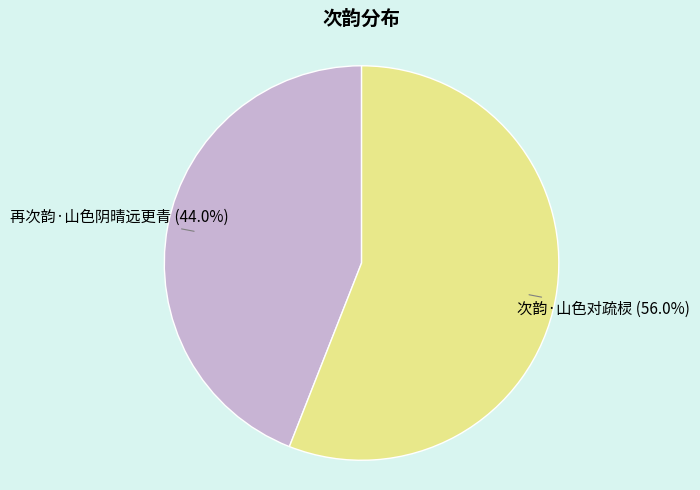

True or false: 再次韵·山色阴晴远更青 accounts for 55% of the total.

False